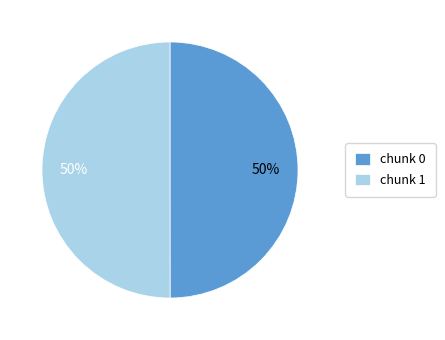

Approximately how many times larger is the value at chunk 1 compared to chunk 0?

1.0